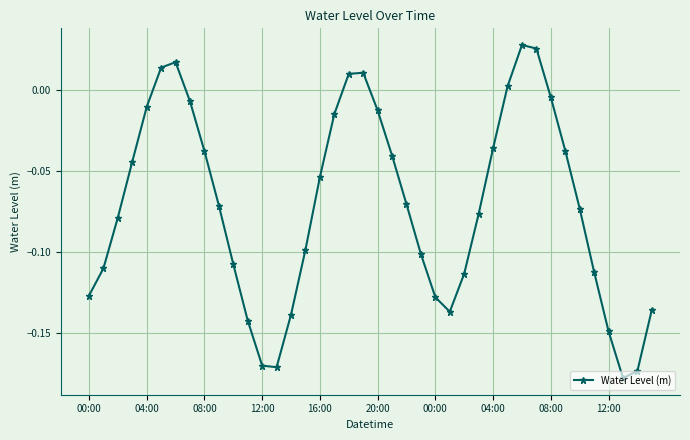

What is the sum of all values?

-2.8